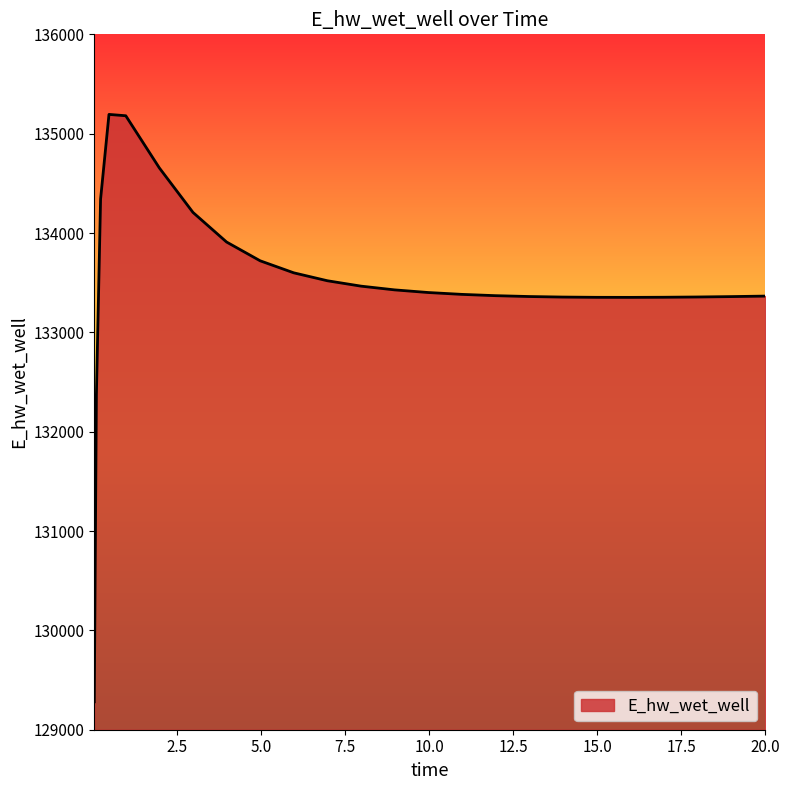

What is the sum of all values?

3337240.1